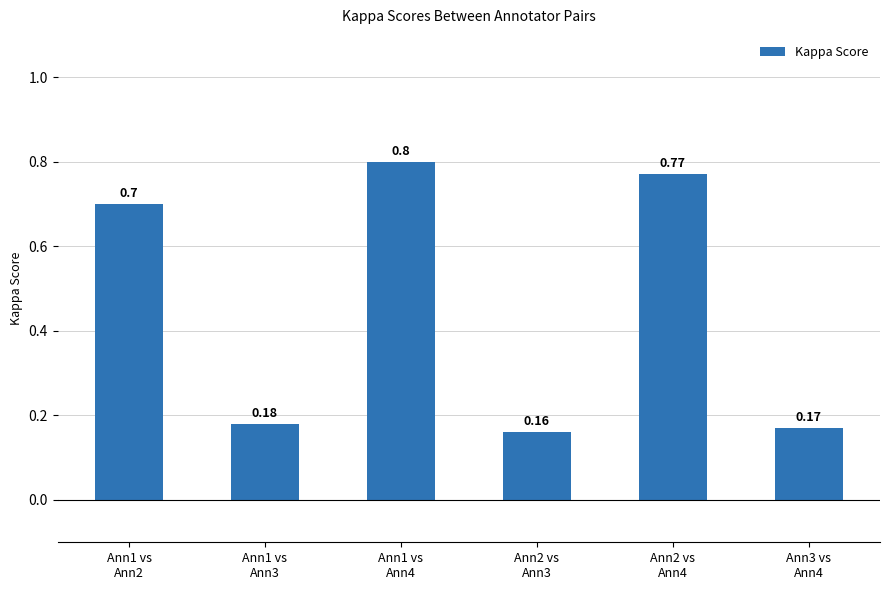

How many values are between 0 and 1?

6